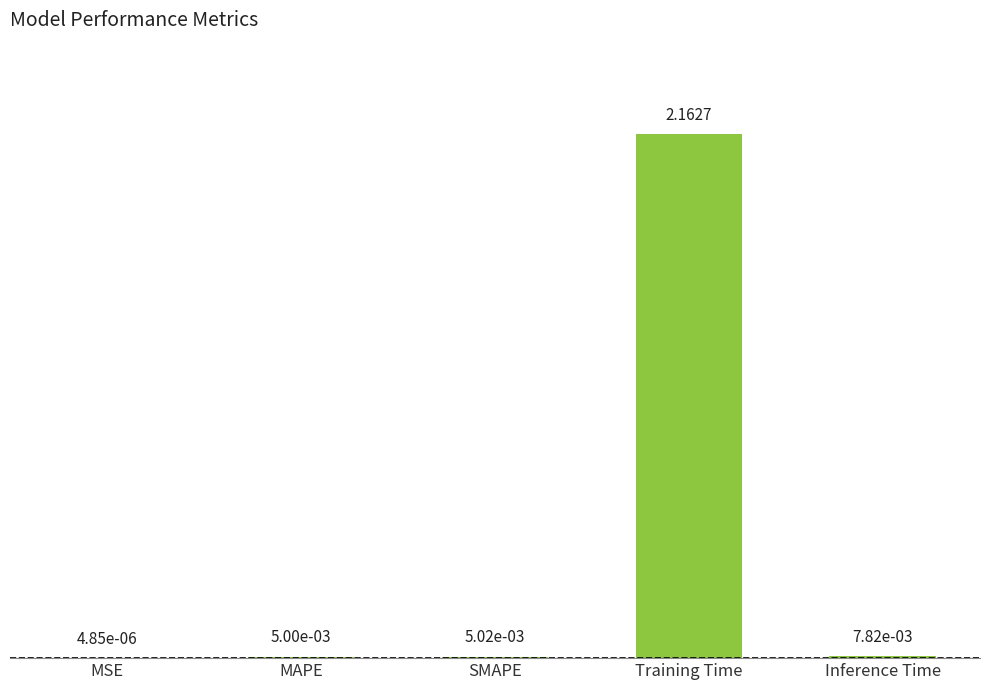

Does the chart contain stacked bars?

No